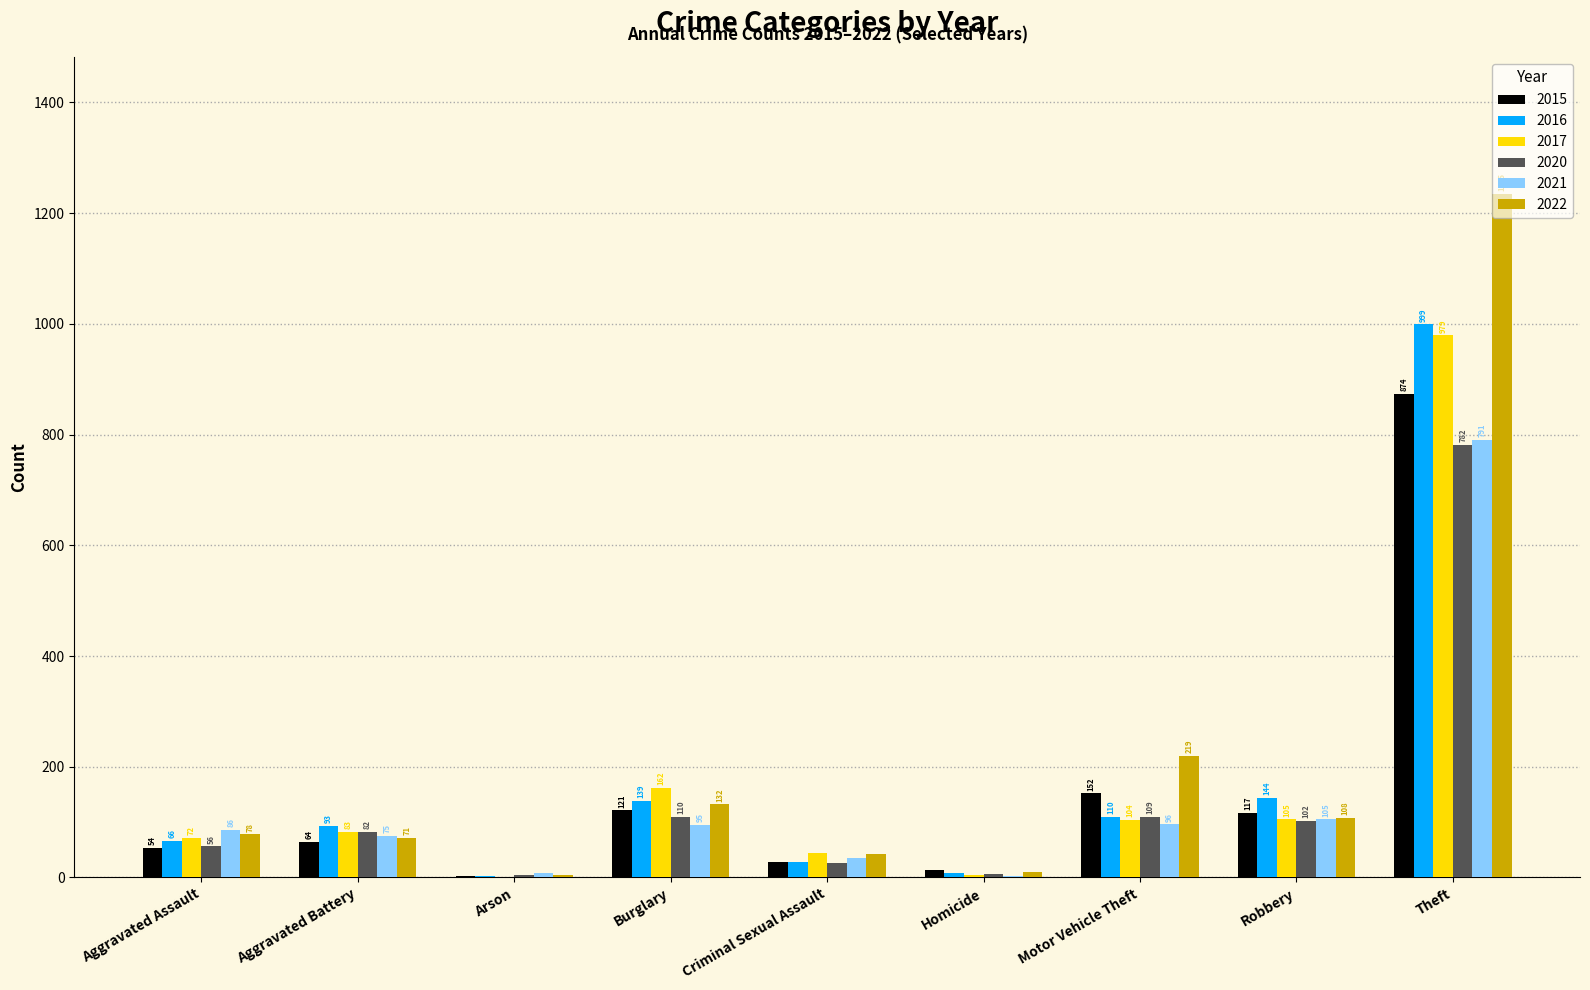

The value of 2020 at Burglary is 110. True or false?

True